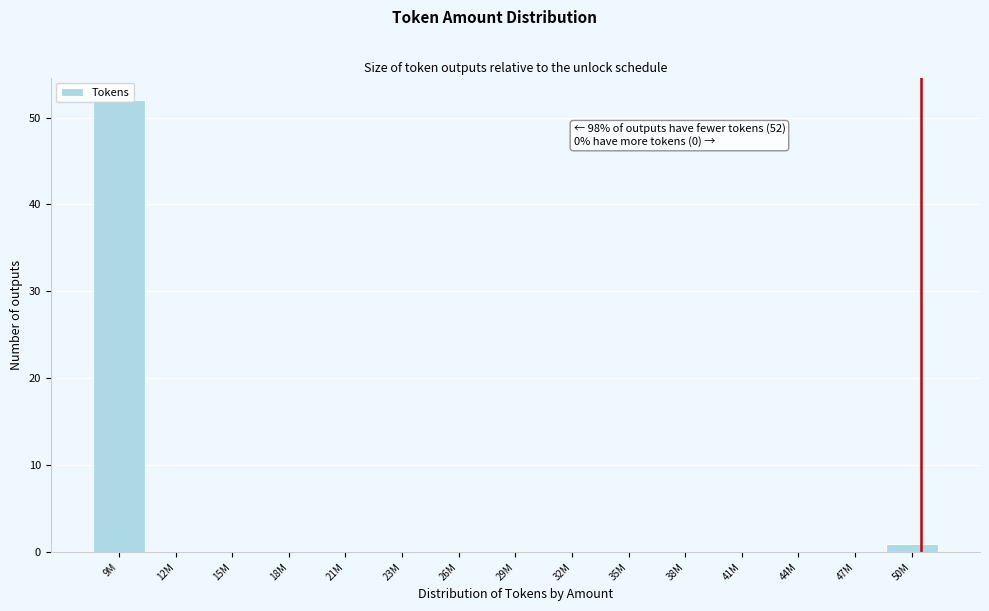

What is the approximate value at 9M?

52